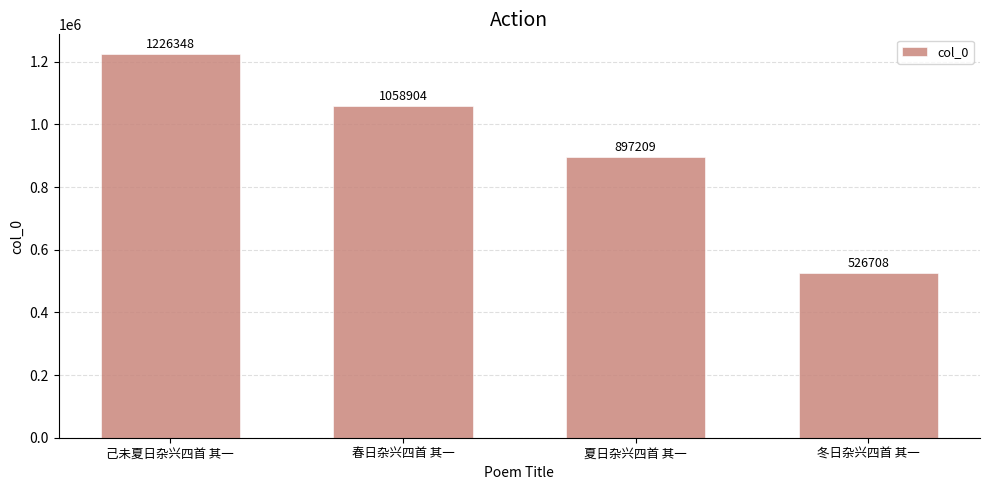

Read the value at 春日杂兴四首 其一.

1058904